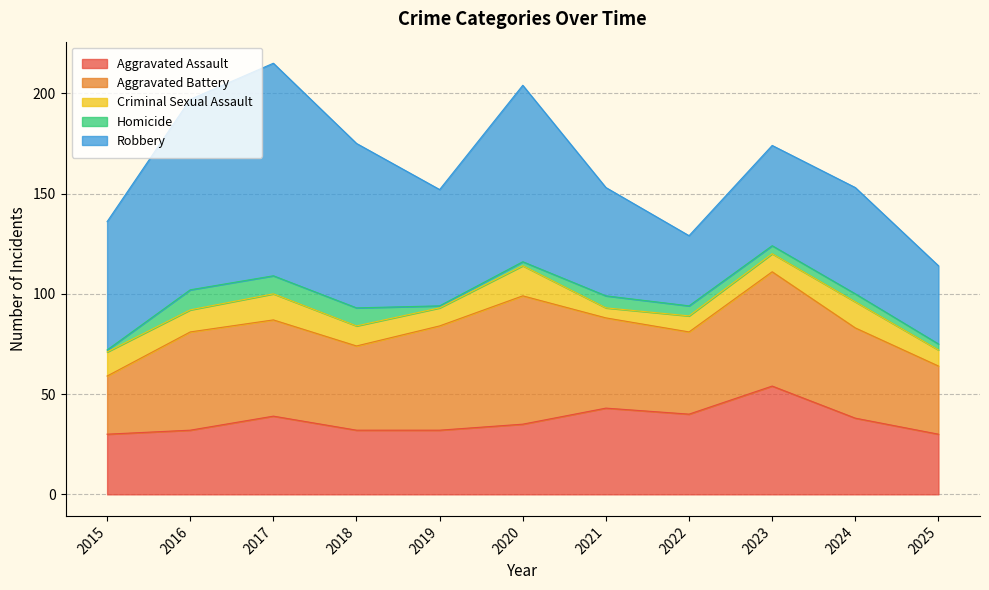

List the series in order of their peak value, lowest first.

Homicide, Criminal Sexual Assault, Aggravated Assault, Aggravated Battery, Robbery